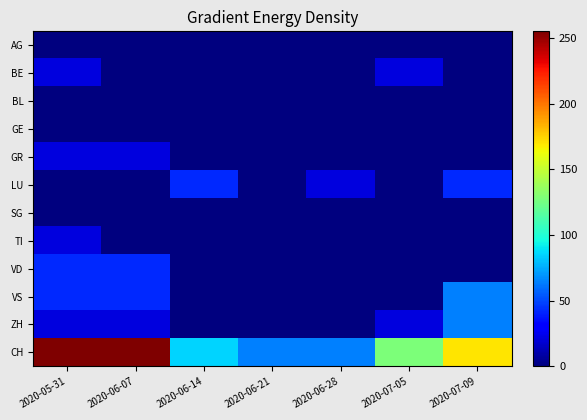

Reading left to right, list all the values displayed in this chart.

AG: 2020-05-31=0.0	2020-06-07=0.0	2020-06-14=0.0	2020-06-21=0.0	2020-06-28=0.0	2020-07-05=0.0	2020-07-09=0.0
BE: 2020-05-31=21.2	2020-06-07=0.0	2020-06-14=0.0	2020-06-21=0.0	2020-06-28=0.0	2020-07-05=21.2	2020-07-09=0.0
BL: 2020-05-31=0.0	2020-06-07=0.0	2020-06-14=0.0	2020-06-21=0.0	2020-06-28=0.0	2020-07-05=0.0	2020-07-09=0.0
GE: 2020-05-31=0.0	2020-06-07=0.0	2020-06-14=0.0	2020-06-21=0.0	2020-06-28=0.0	2020-07-05=0.0	2020-07-09=0.0
GR: 2020-05-31=21.2	2020-06-07=21.2	2020-06-14=0.0	2020-06-21=0.0	2020-06-28=0.0	2020-07-05=0.0	2020-07-09=0.0
LU: 2020-05-31=0.0	2020-06-07=0.0	2020-06-14=42.5	2020-06-21=0.0	2020-06-28=21.2	2020-07-05=0.0	2020-07-09=42.5
SG: 2020-05-31=0.0	2020-06-07=0.0	2020-06-14=0.0	2020-06-21=0.0	2020-06-28=0.0	2020-07-05=0.0	2020-07-09=0.0
TI: 2020-05-31=21.2	2020-06-07=0.0	2020-06-14=0.0	2020-06-21=0.0	2020-06-28=0.0	2020-07-05=0.0	2020-07-09=0.0
VD: 2020-05-31=42.5	2020-06-07=42.5	2020-06-14=0.0	2020-06-21=0.0	2020-06-28=0.0	2020-07-05=0.0	2020-07-09=0.0
VS: 2020-05-31=42.5	2020-06-07=42.5	2020-06-14=0.0	2020-06-21=0.0	2020-06-28=0.0	2020-07-05=0.0	2020-07-09=63.8
ZH: 2020-05-31=21.2	2020-06-07=21.2	2020-06-14=0.0	2020-06-21=0.0	2020-06-28=0.0	2020-07-05=21.2	2020-07-09=63.8
CH: 2020-05-31=255.0	2020-06-07=255.0	2020-06-14=85.0	2020-06-21=63.8	2020-06-28=63.8	2020-07-05=127.5	2020-07-09=170.0